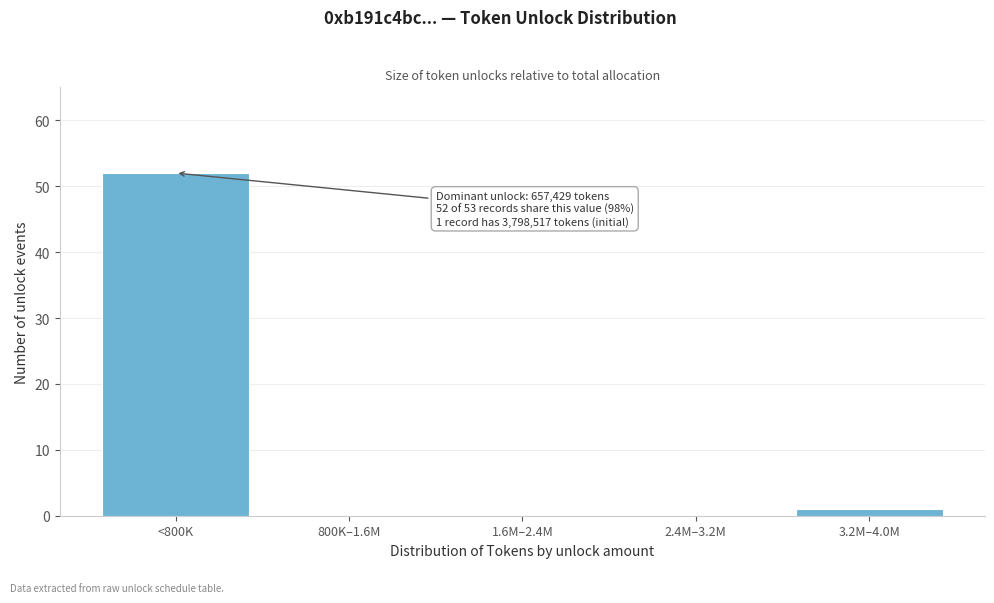

Reading right to left, transcribe all the data shown in this chart.

3.2M–4.0M=1	2.4M–3.2M=0	1.6M–2.4M=0	800K–1.6M=0	<800K=52